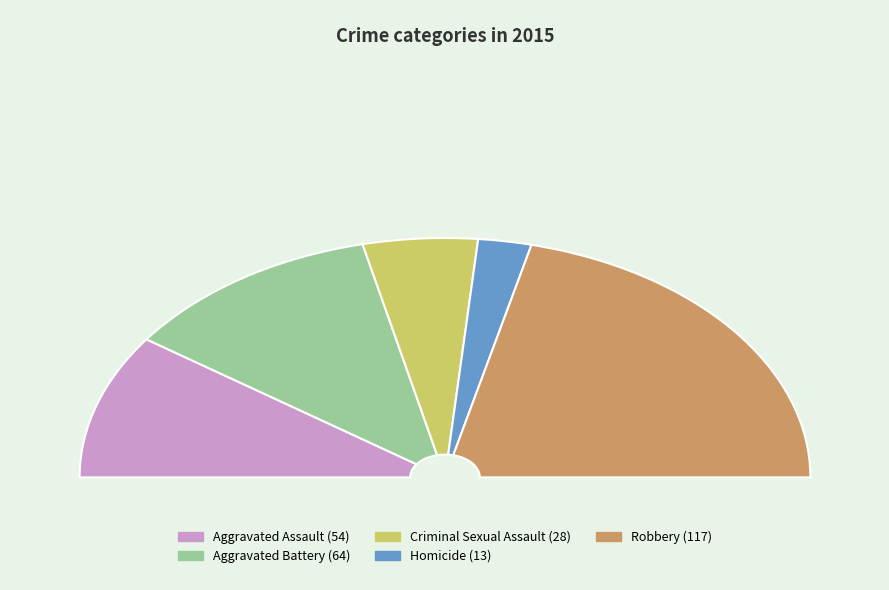

What is the change in value from Aggravated Assault to Robbery?

+63